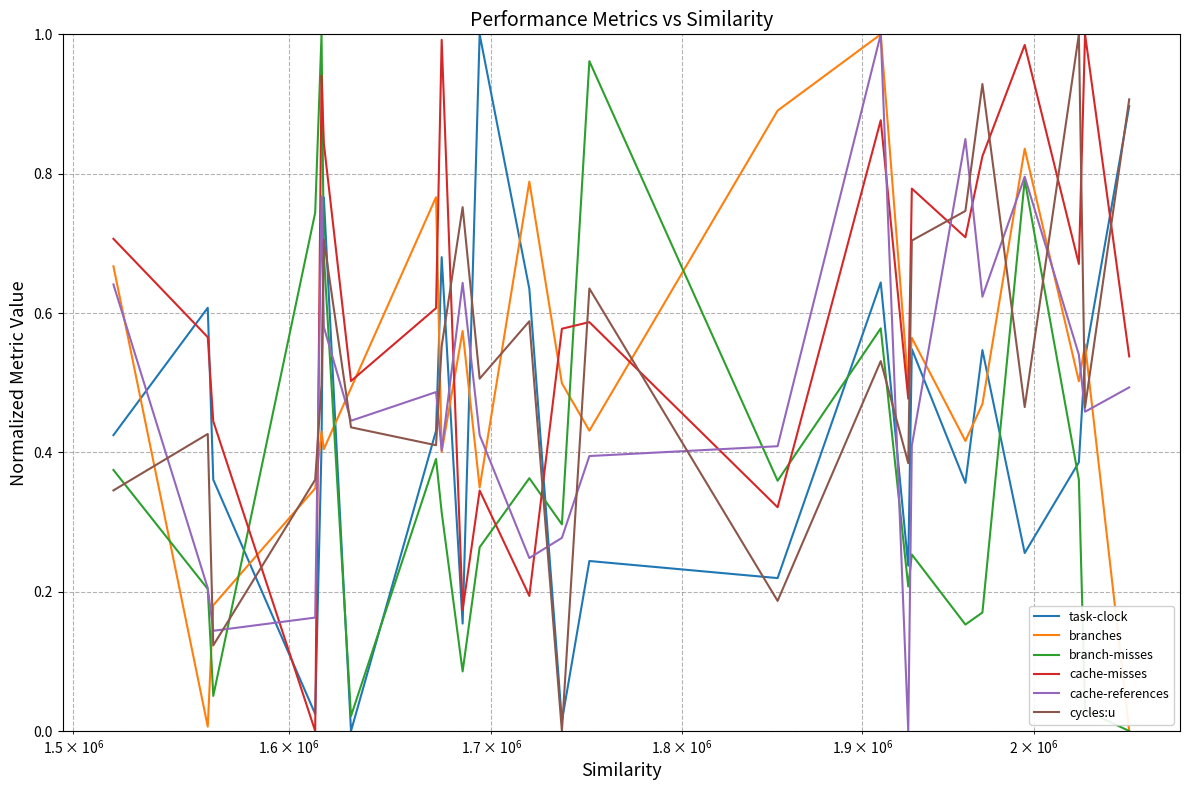

Which series has the largest total across all categories?

cache-misses